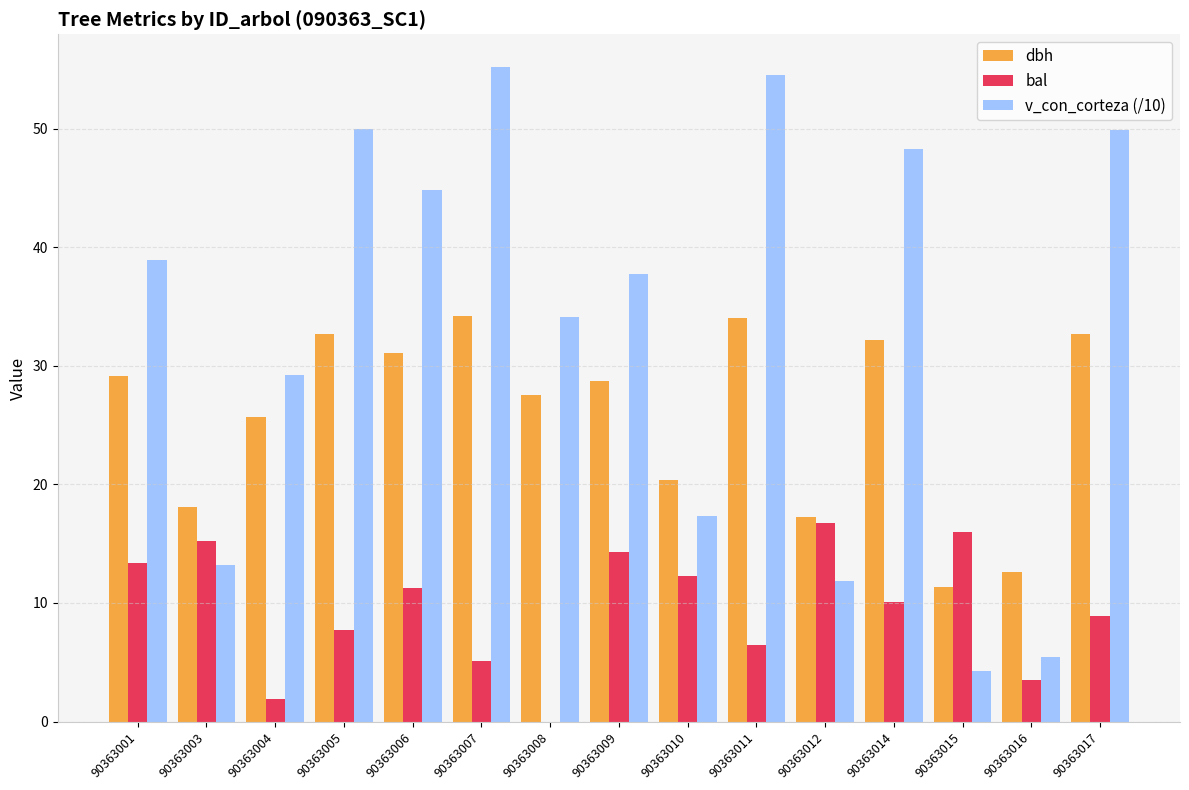

The dbh series shows 25.7 at 90363004. True or false?

True